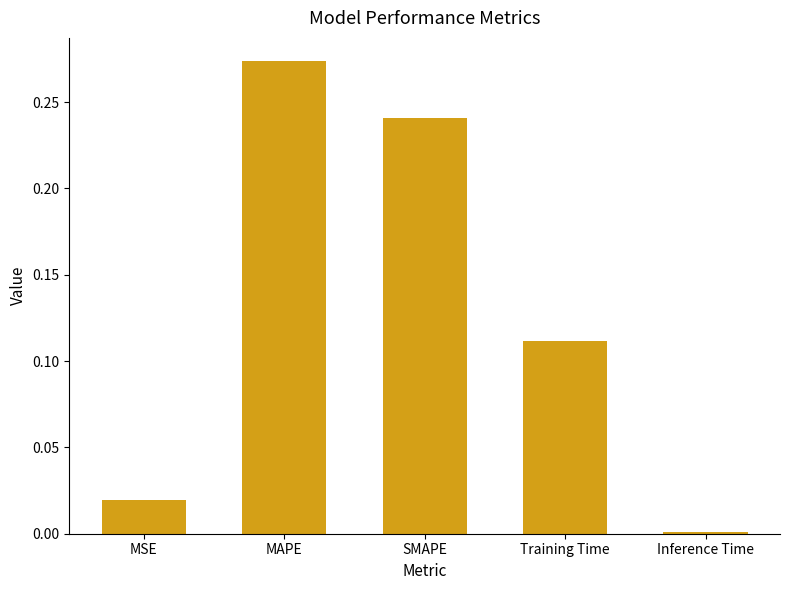

What is the sum of all values?

0.6